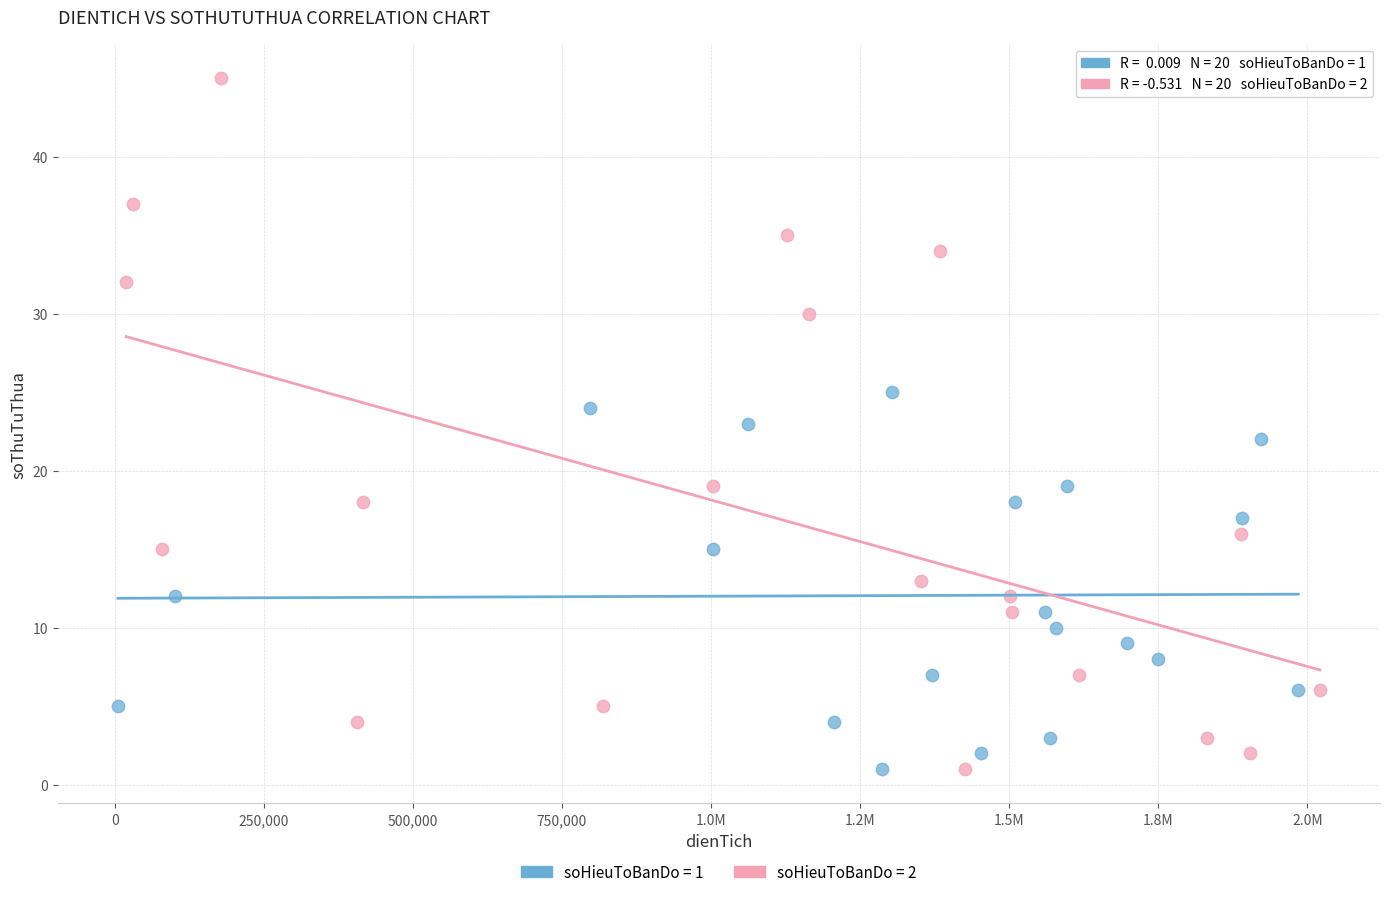

Which series has the largest Y range (max minus min)?

soHieuToBanDo = 2